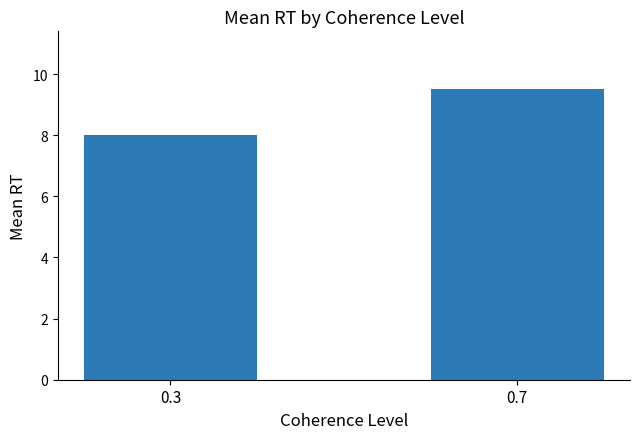

True or false: the data shows 8.0 at 0.3.

True